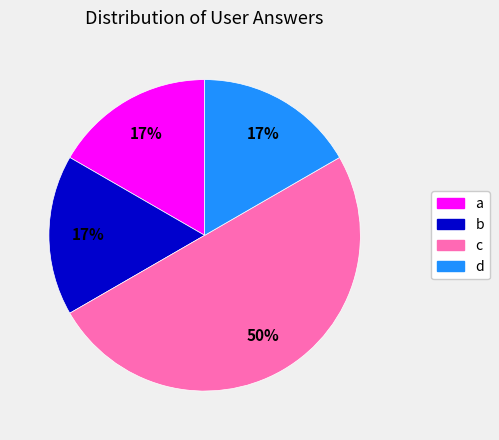

What is the largest slice in the pie chart?

c